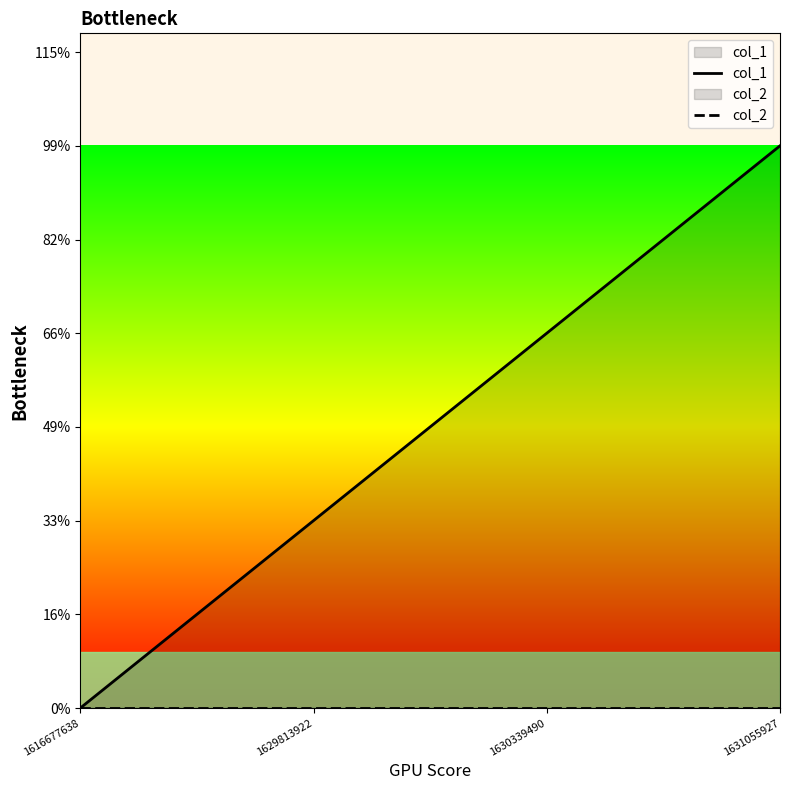

Count the number of categories in the chart.

4